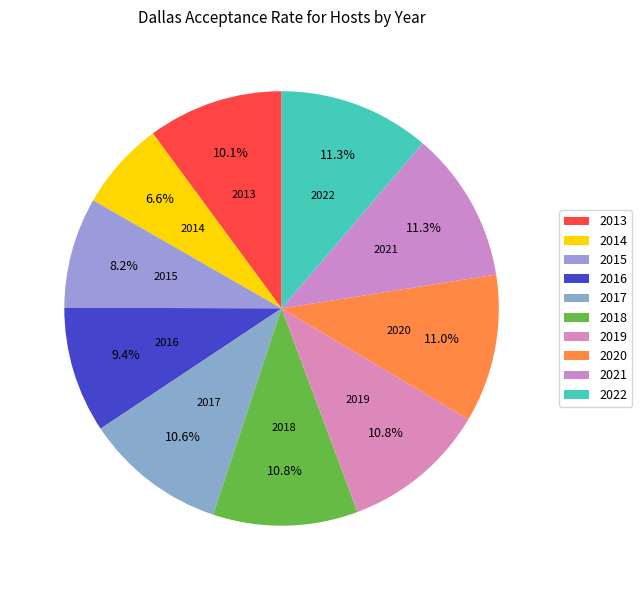

Do 2022 and 2019 together represent more than half of the pie?

No